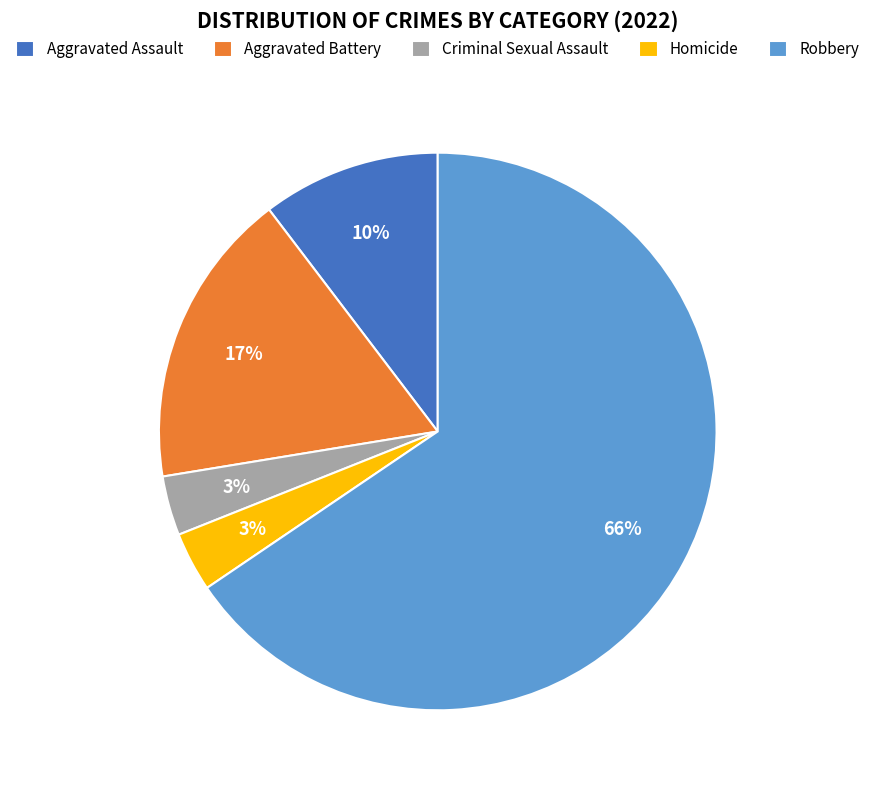

Between Aggravated Battery and Homicide, which is larger?

Aggravated Battery